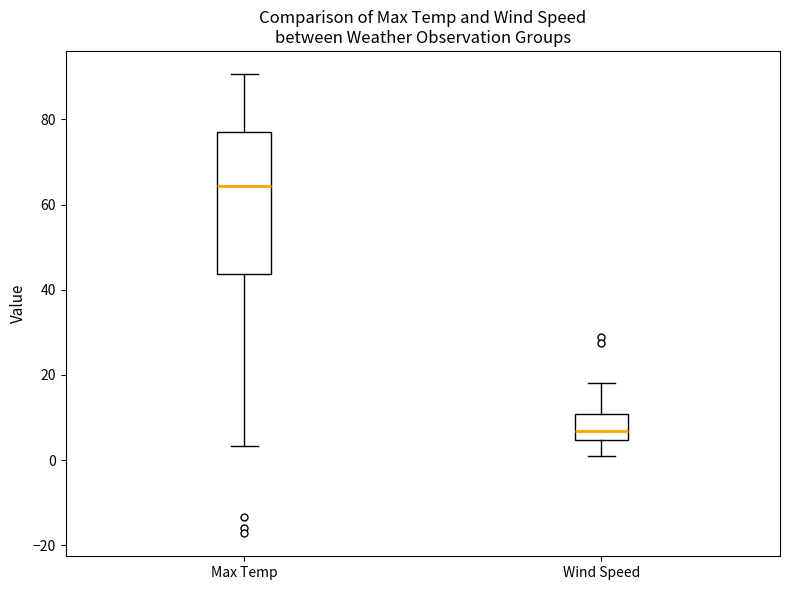

Which box's median line is the lowest?

Wind Speed